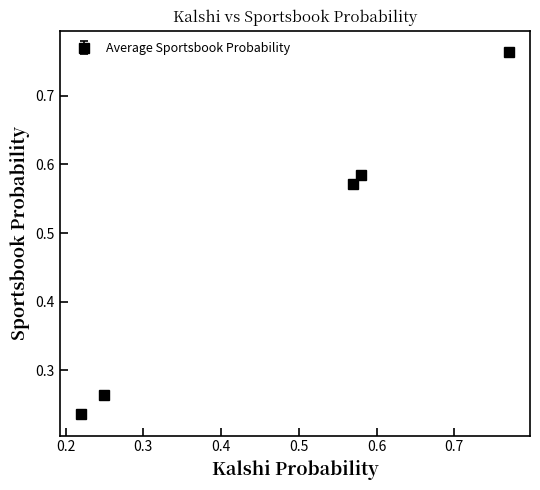

Count the values in the range 0 to 1.

5